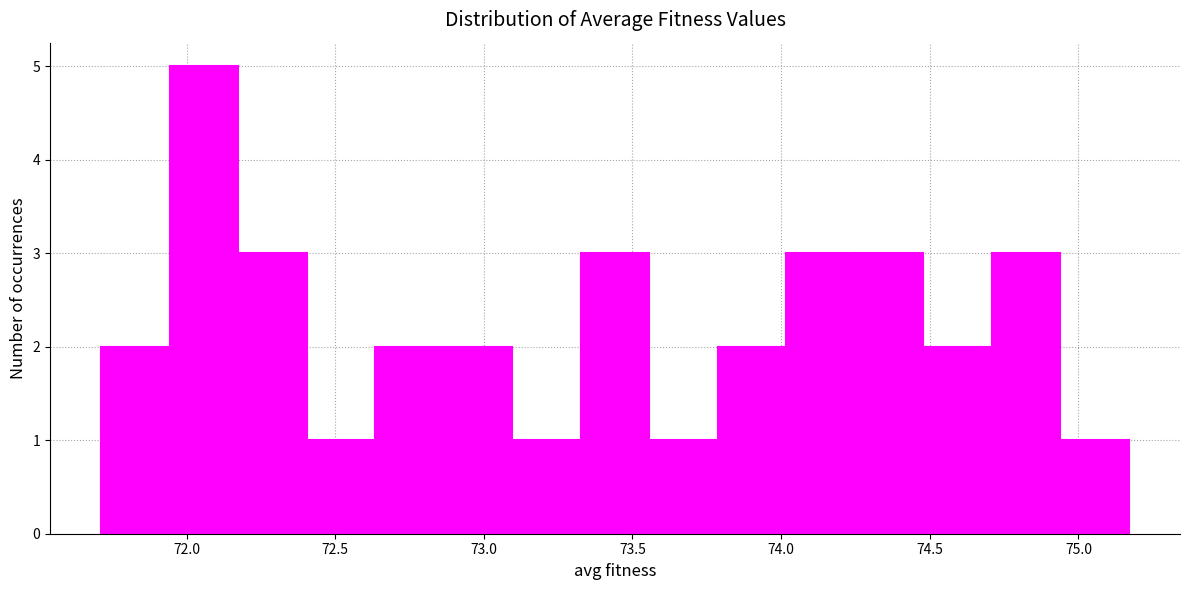

Reading left to right, transcribe this chart: for each bar, give the range it covers on the x-axis and its height. Neither the bar edges nor the heights are printed on the chart, so give them approximately, as read against the axes.

71.70 to 71.95: 2
71.95 to 72.15: 5
72.15 to 72.40: 3
72.40 to 72.65: 1
72.65 to 72.85: 2
72.85 to 73.10: 2
73.10 to 73.35: 1
73.35 to 73.55: 3
73.55 to 73.80: 1
73.80 to 74.00: 2
74.00 to 74.25: 3
74.25 to 74.50: 3
74.50 to 74.70: 2
74.70 to 74.95: 3
74.95 to 75.15: 1